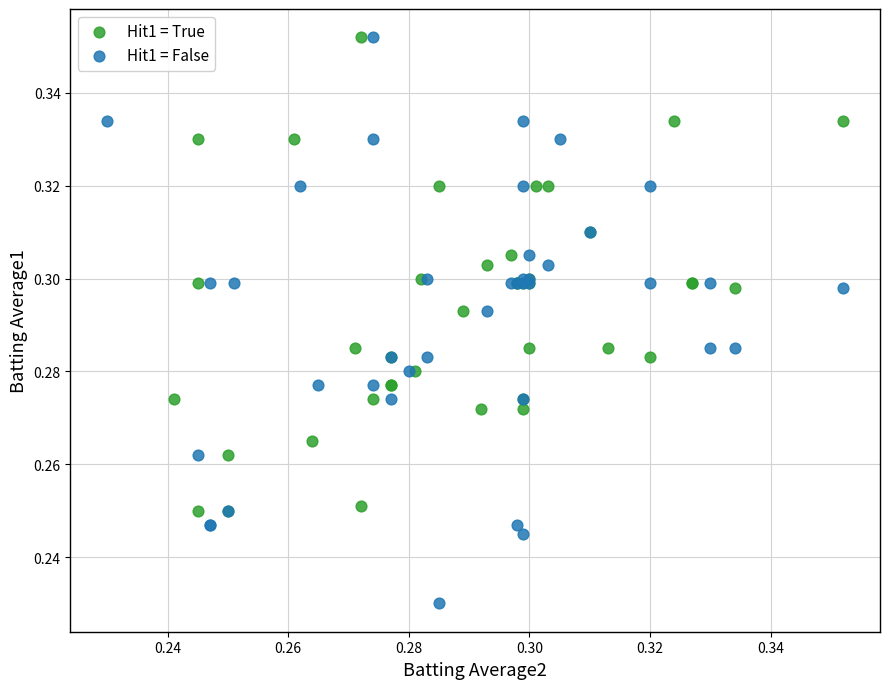

Which series has the largest Y range (max minus min)?

Hit1 = False